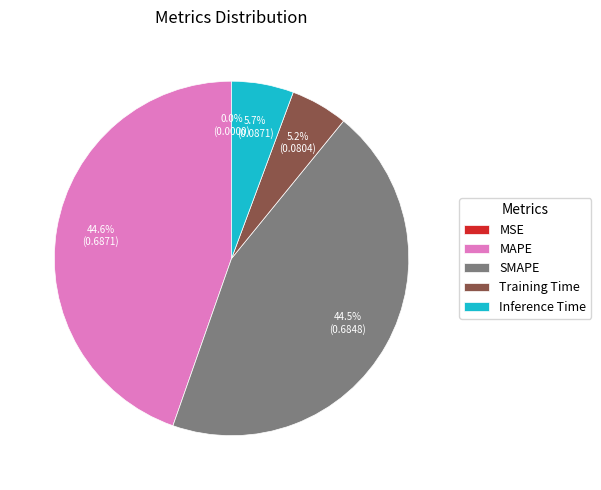

What percentage is the MAPE slice, to the nearest percent?

45%